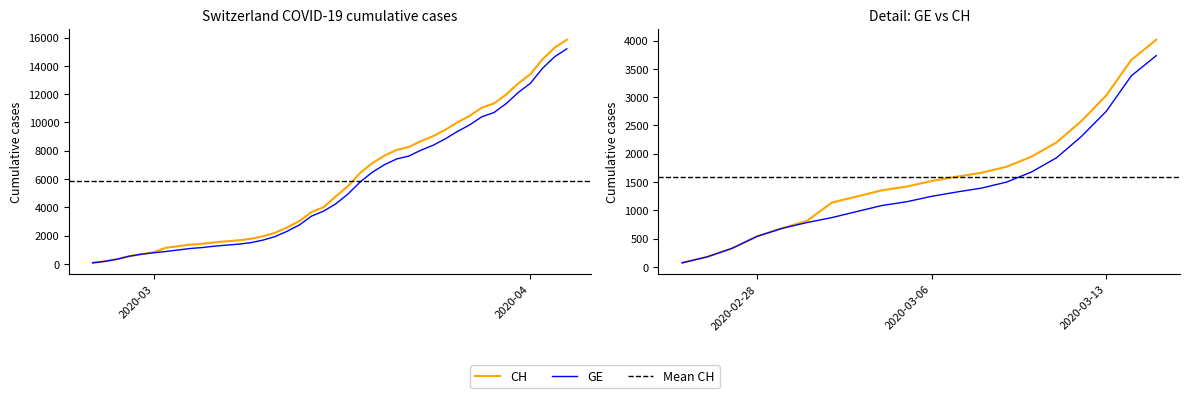

What is the label of the 5th point from the right?

2020-03-31